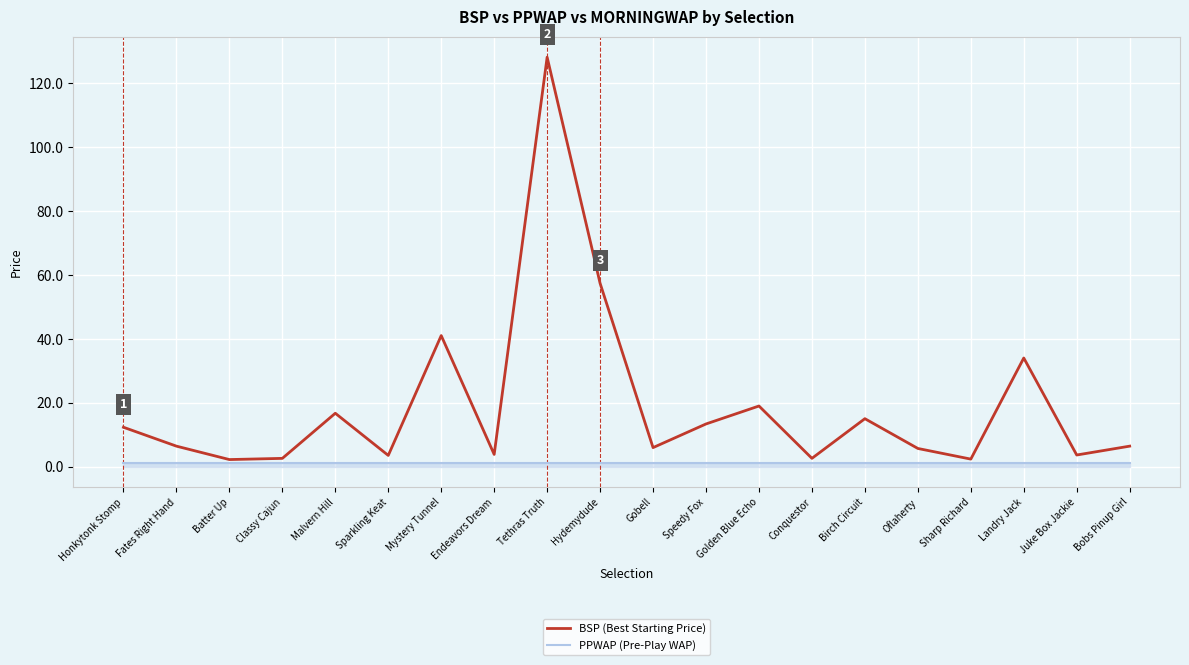

At which label is BSP (Best Starting Price) closest to 65?

Hydemydude